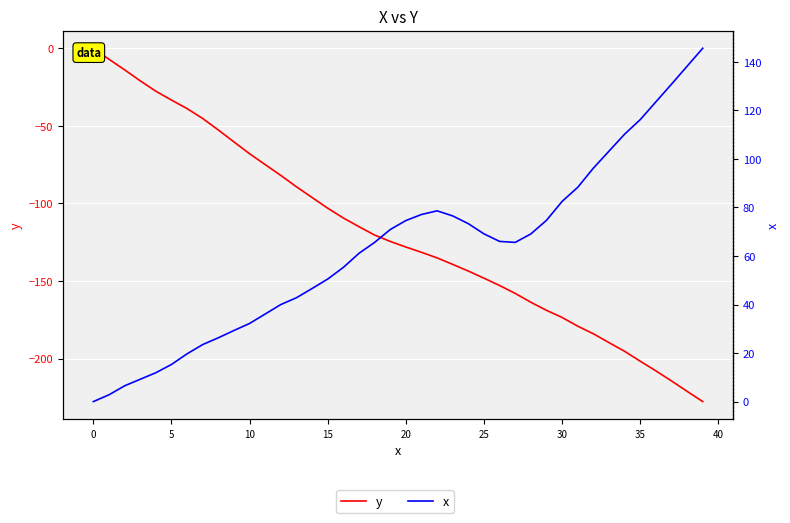

What is the approximate value of x at 22?

78.6